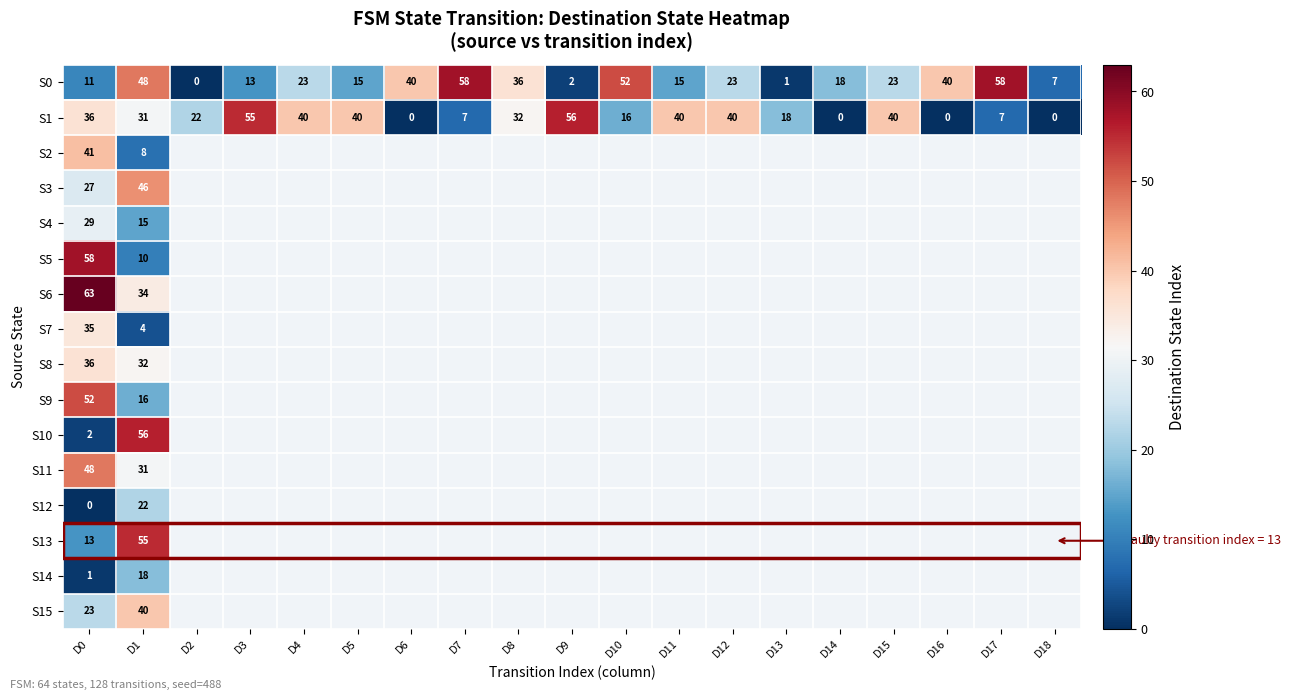

True or false: S0 has a value of 40 at D16.

True